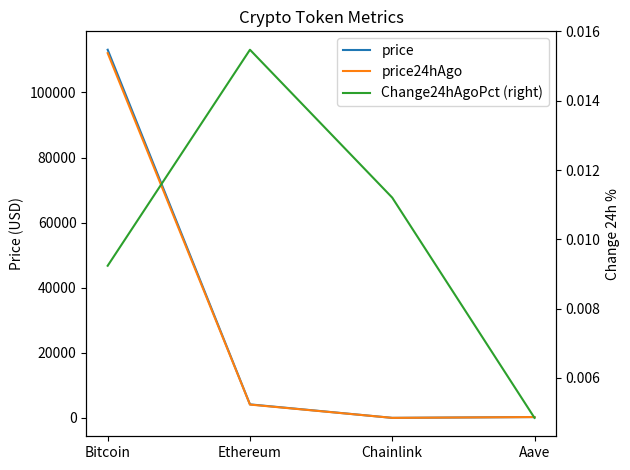

What is the difference between the highest and lowest values at Bitcoin?

113120.0